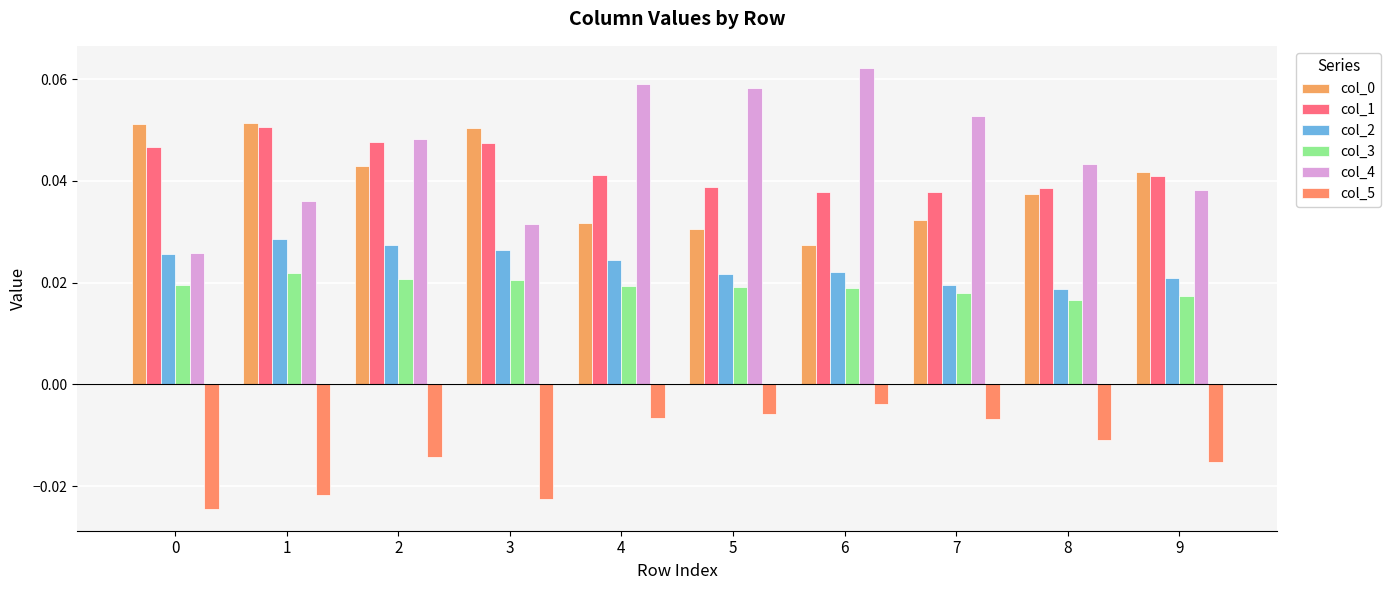

Reading left to right, transcribe all the data shown in this chart.

col_0: 0=0.1	1=0.1	2=0.0	3=0.1	4=0.0	5=0.0	6=0.0	7=0.0	8=0.0	9=0.0
col_1: 0=0.0	1=0.1	2=0.0	3=0.0	4=0.0	5=0.0	6=0.0	7=0.0	8=0.0	9=0.0
col_2: 0=0.0	1=0.0	2=0.0	3=0.0	4=0.0	5=0.0	6=0.0	7=0.0	8=0.0	9=0.0
col_3: 0=0.0	1=0.0	2=0.0	3=0.0	4=0.0	5=0.0	6=0.0	7=0.0	8=0.0	9=0.0
col_4: 0=0.0	1=0.0	2=0.0	3=0.0	4=0.1	5=0.1	6=0.1	7=0.1	8=0.0	9=0.0
col_5: 0=-0.0	1=-0.0	2=-0.0	3=-0.0	4=-0.0	5=-0.0	6=-0.0	7=-0.0	8=-0.0	9=-0.0